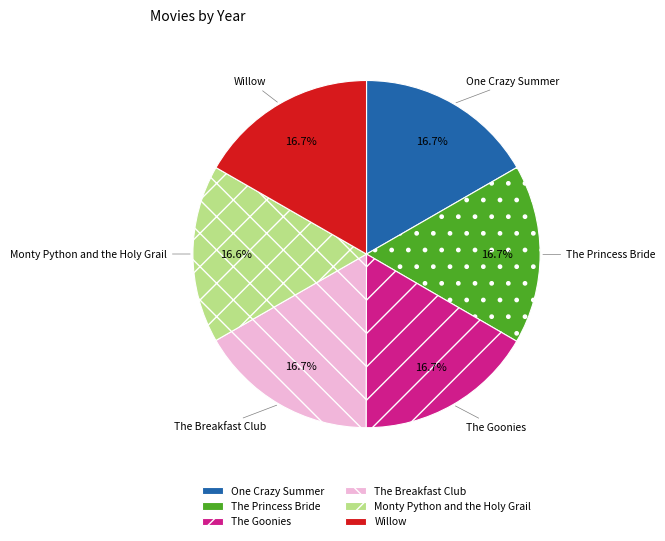

What percentage is the One Crazy Summer slice, to the nearest percent?

17%